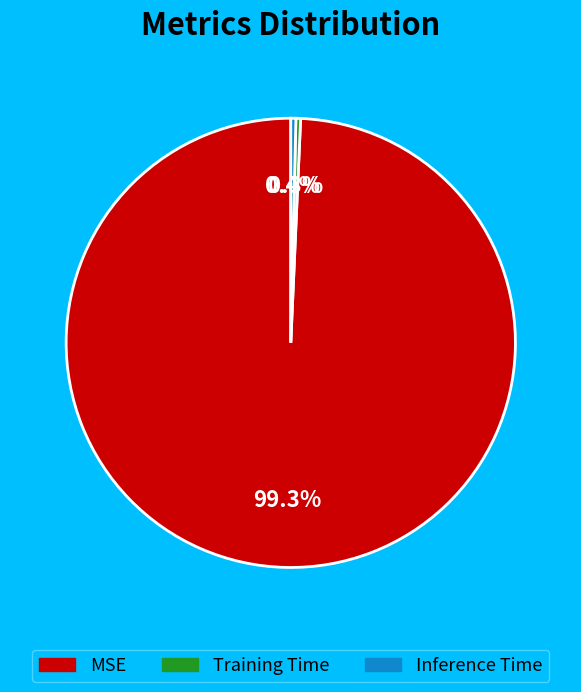

Which slice represents more than half of the pie?

MSE